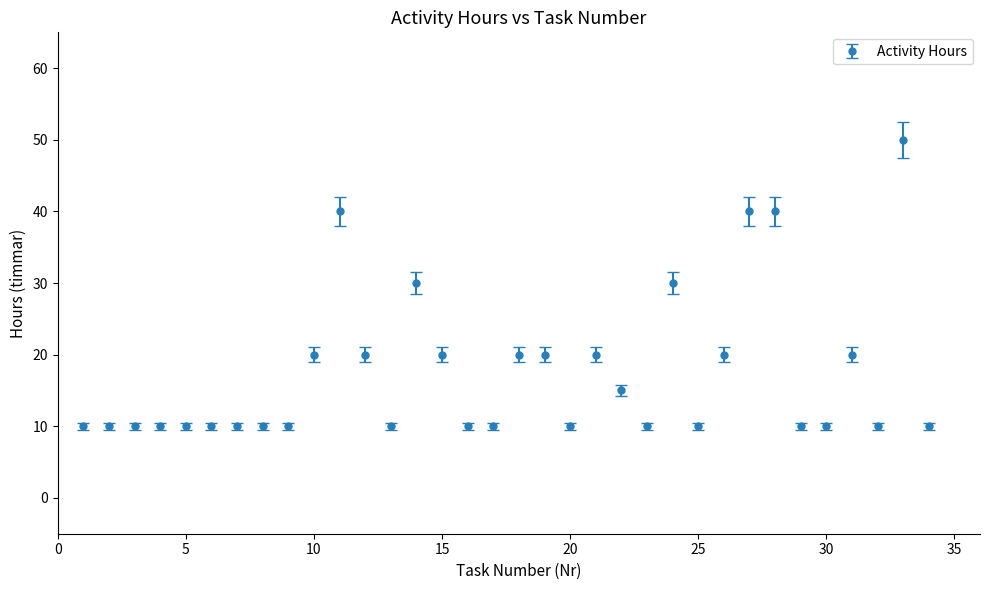

What is the value of the 6th point from the left?

10